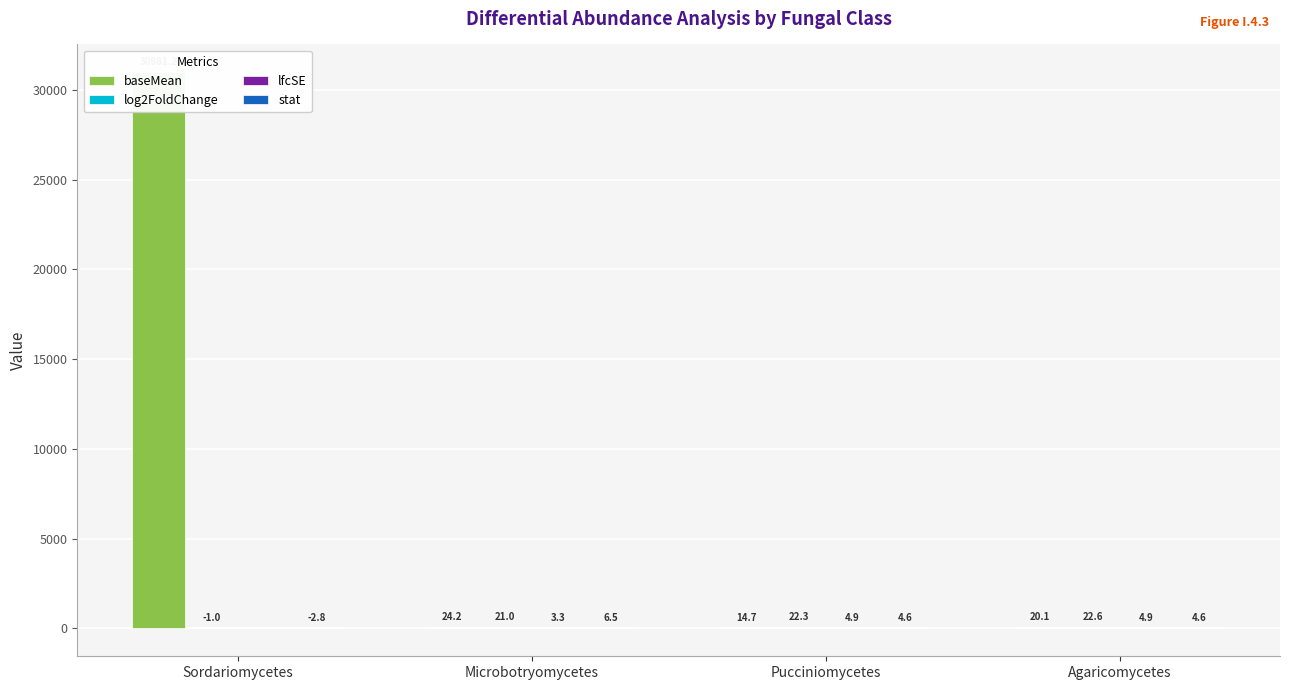

What position from the left is Sordariomycetes?

1